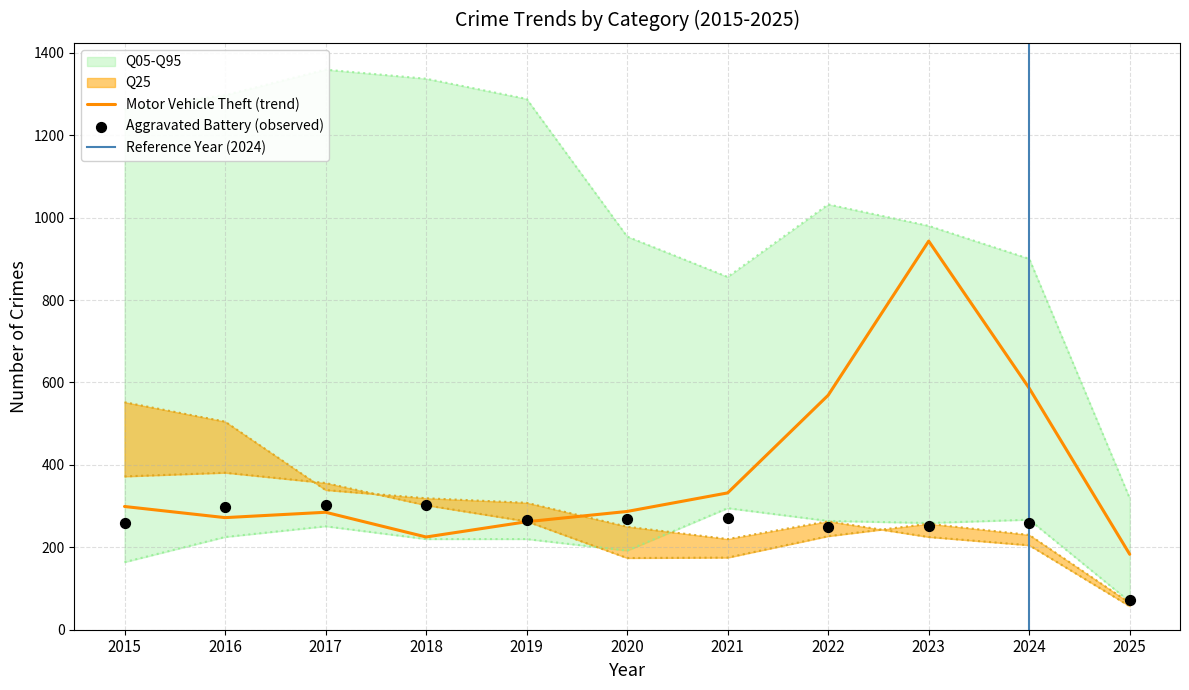

The Motor Vehicle Theft (trend) series shows 183 at 2025. True or false?

True